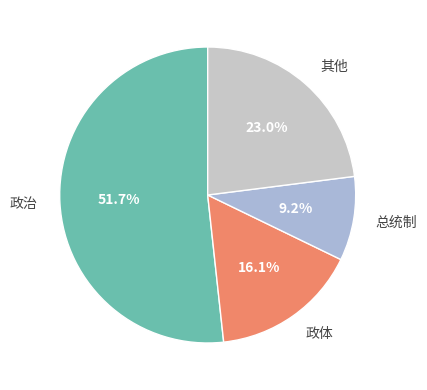

Approximately how many times larger is the value at 总统制 compared to 政体?

0.6